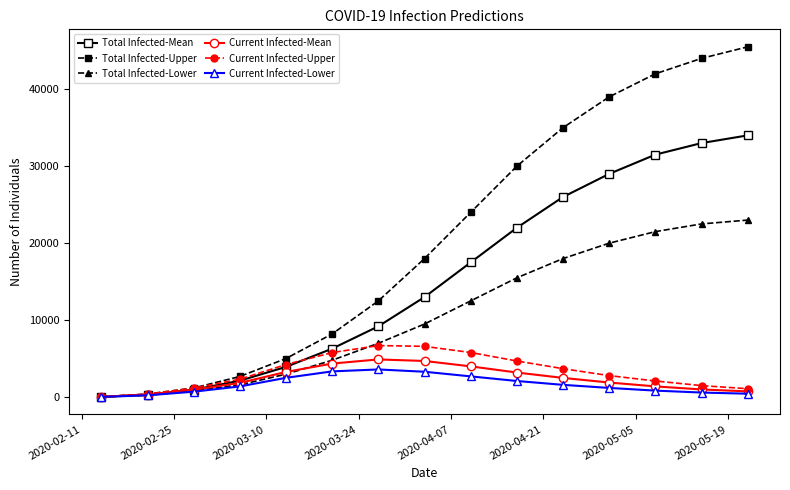

How many values in the Total Infected-Lower series are below 9500?

7